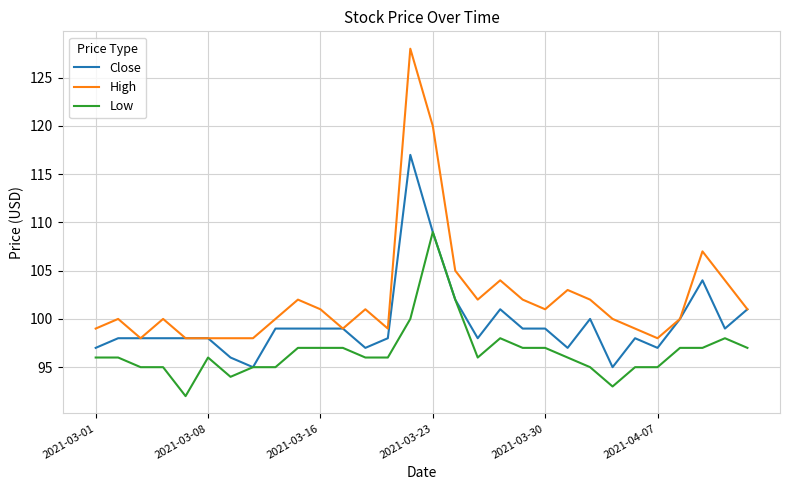

Which series has the largest range (max minus min)?

High